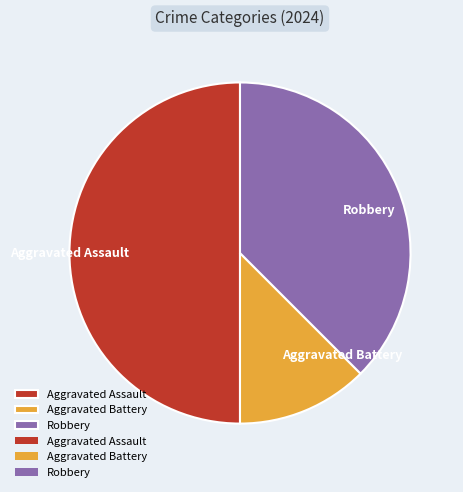

True or false: Robbery accounts for 50% of the total.

False